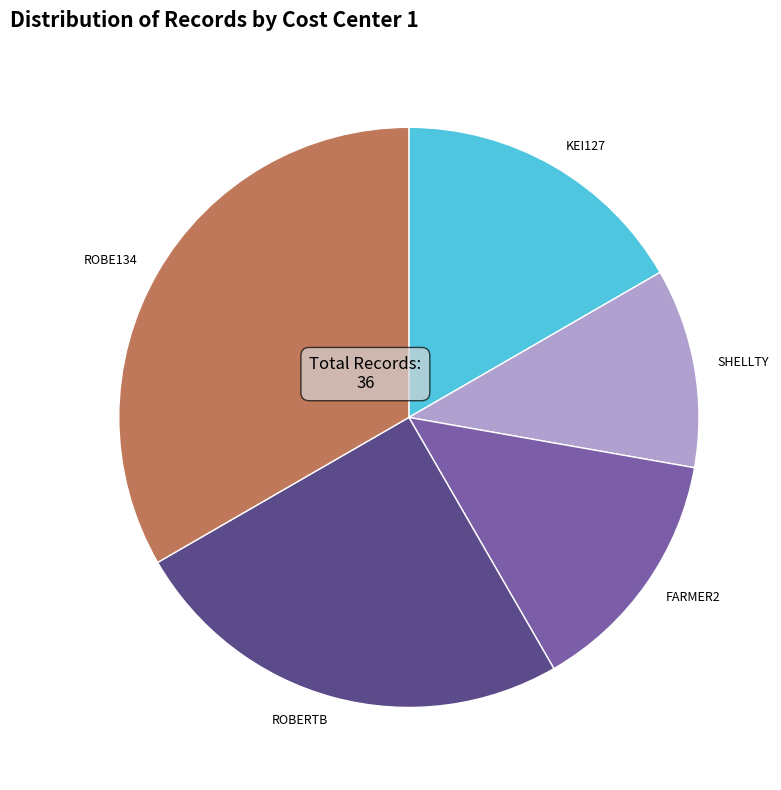

Count the number of slices in the pie.

5